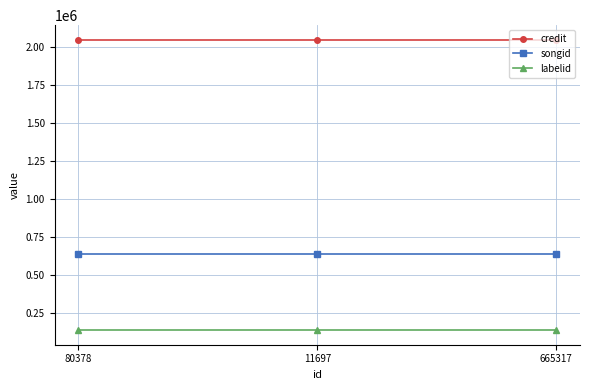

Which series has the largest total across all categories?

credit